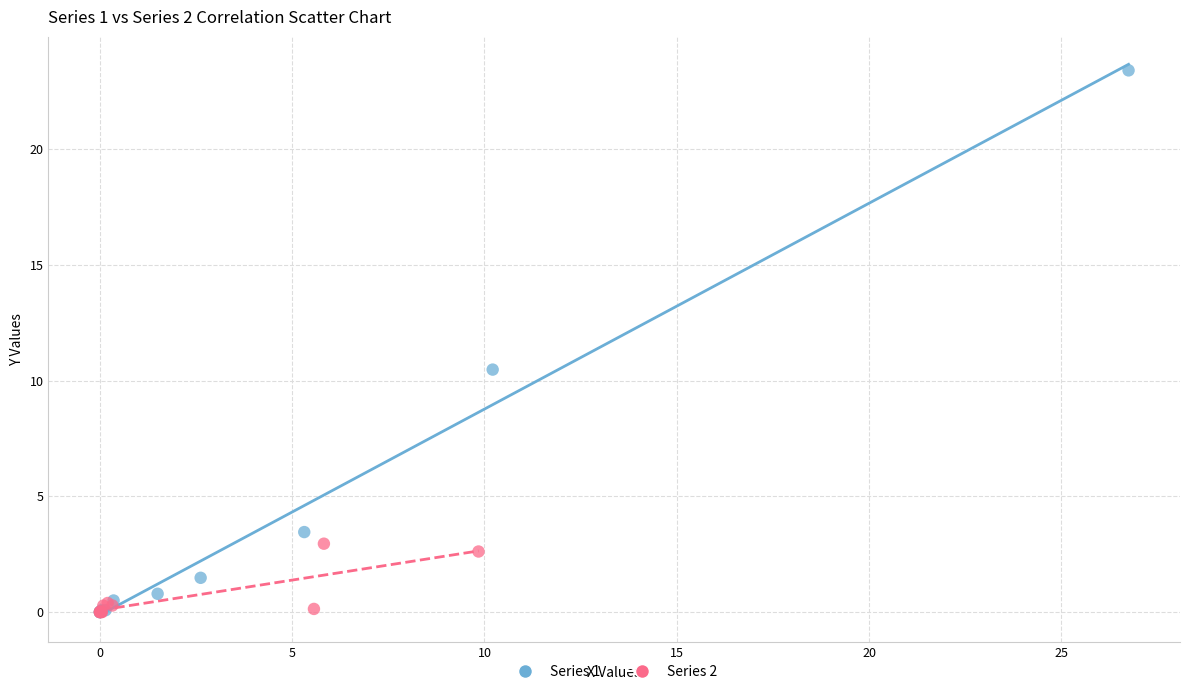

Which series has the widest spread of Y values?

Series 1